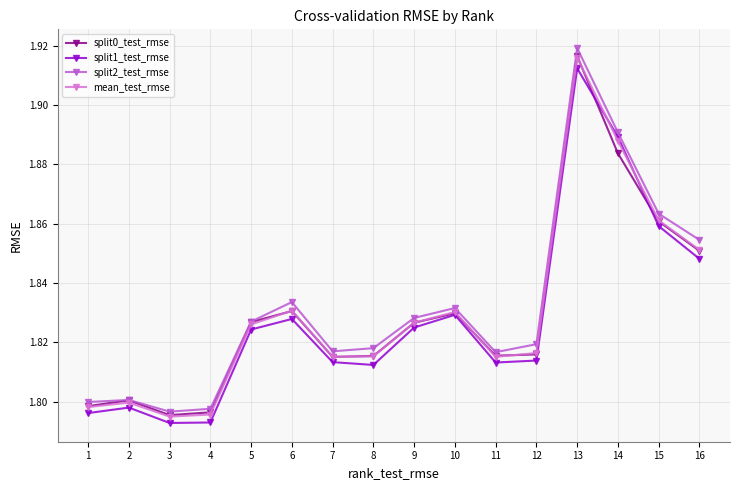

Which category has the highest value in the split1_test_rmse series?

13